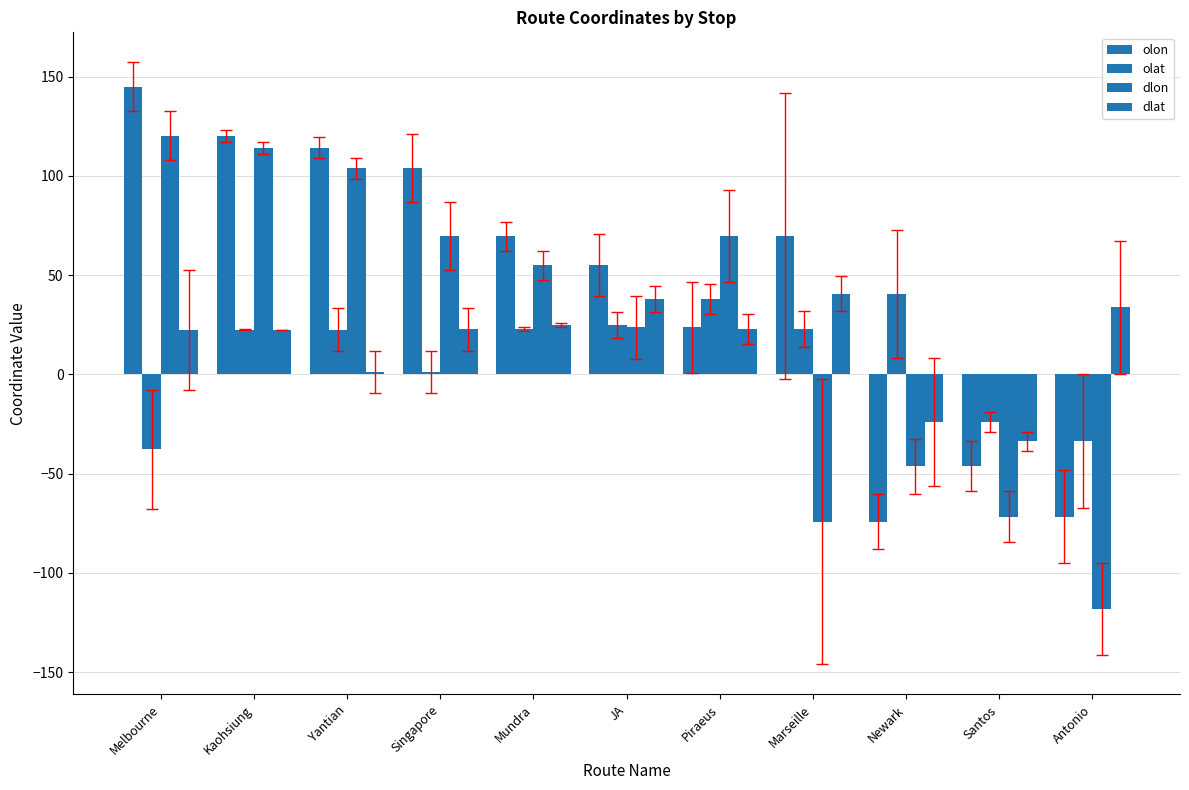

True or false: olon has a value of 55.1 at JA.

True